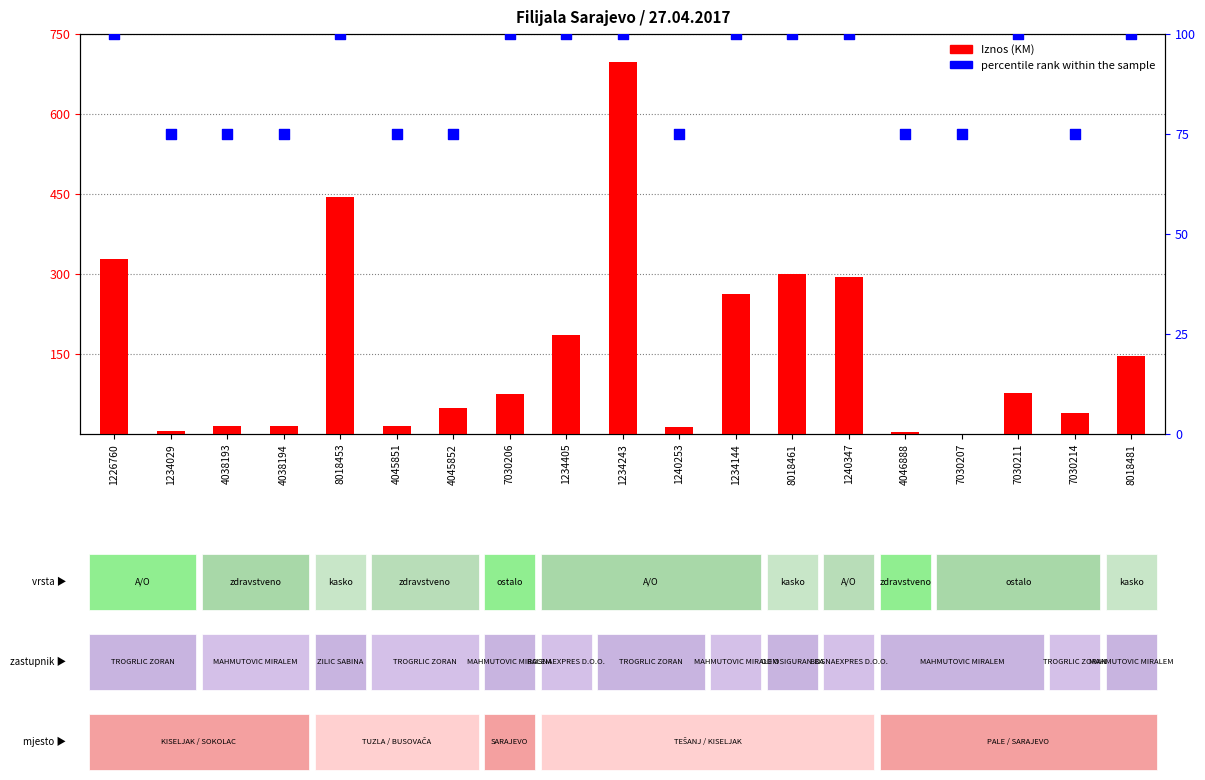

What is the total value across all series at 1240253?

88.0